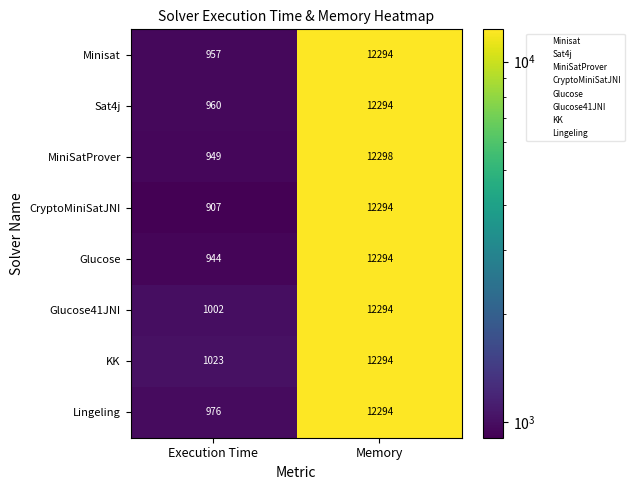

Which series has the widest spread of values?

CryptoMiniSatJNI